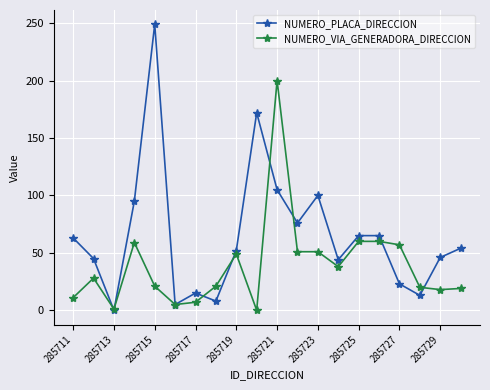

What is the difference between the maximum and second lowest values in the NUMERO_PLACA_DIRECCION series?

244